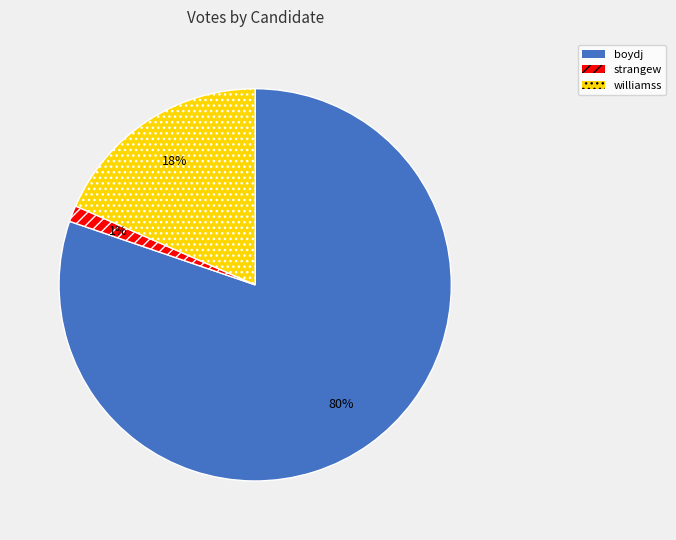

Count the number of slices in the pie.

3